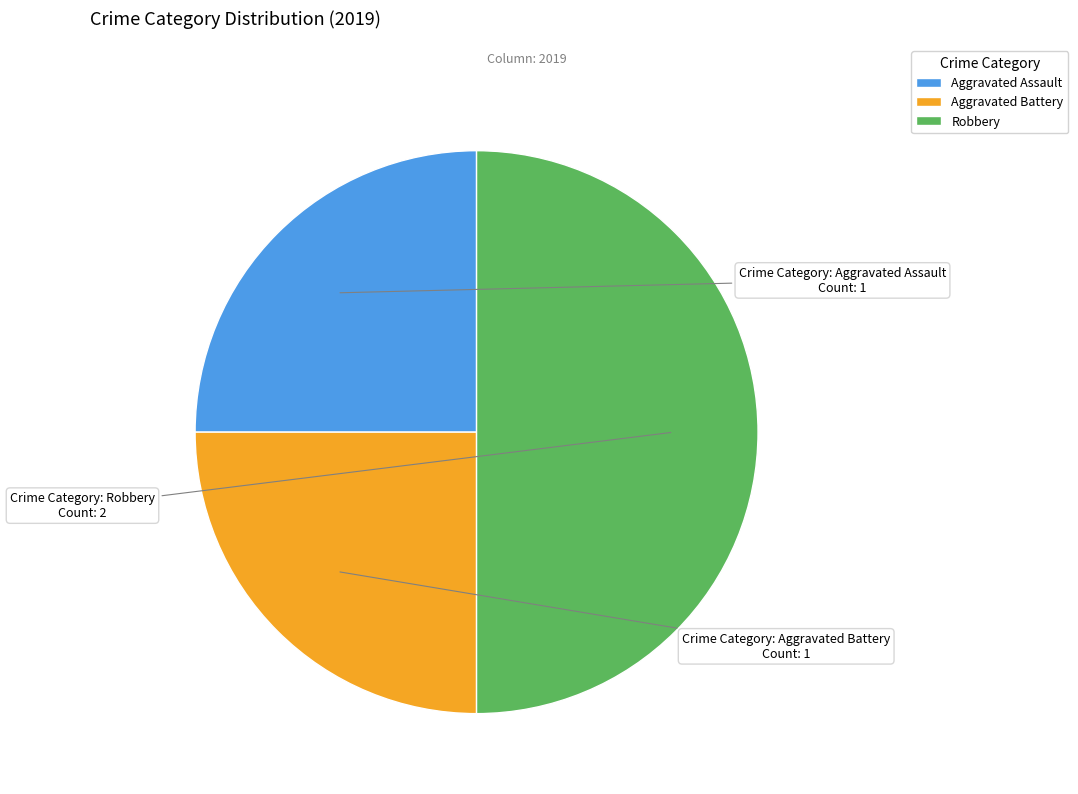

Which category has the biggest portion of the pie?

Robbery